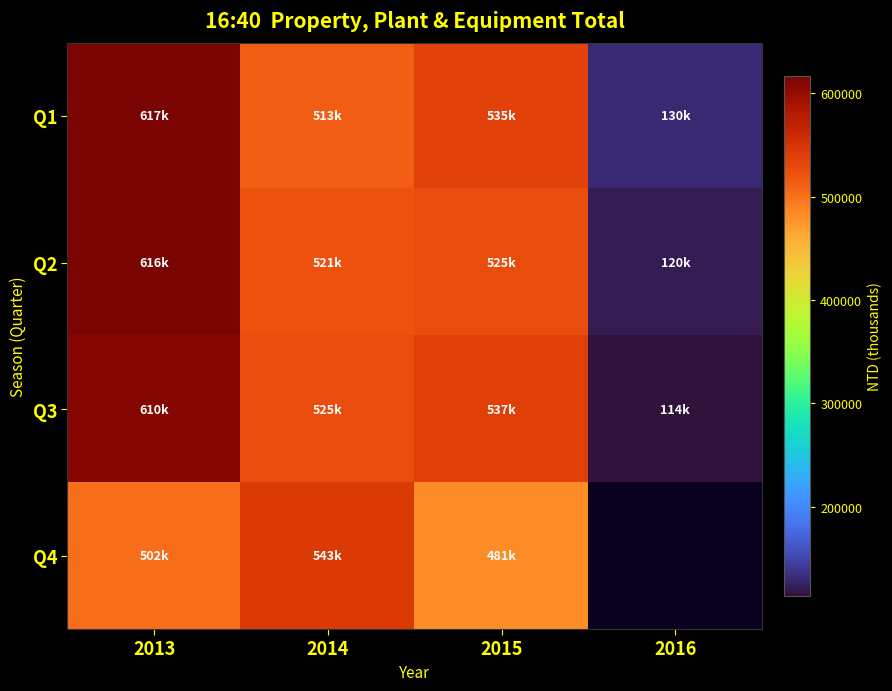

At 2013, list the series in order from largest to smallest.

Q1, Q2, Q3, Q4